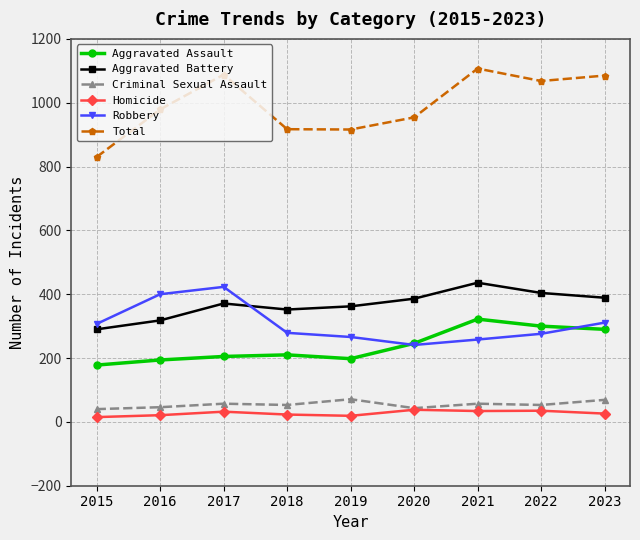

What is the total value across all series at 2022?

2136